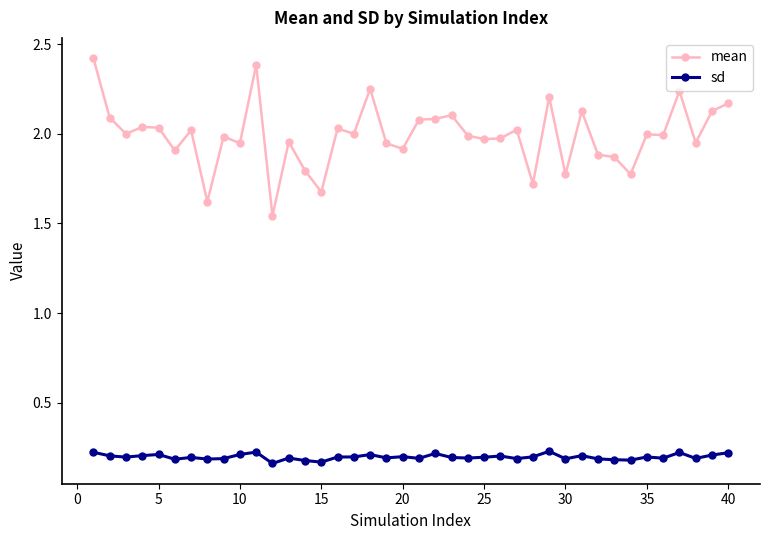

Does the chart have visible grid lines?

No